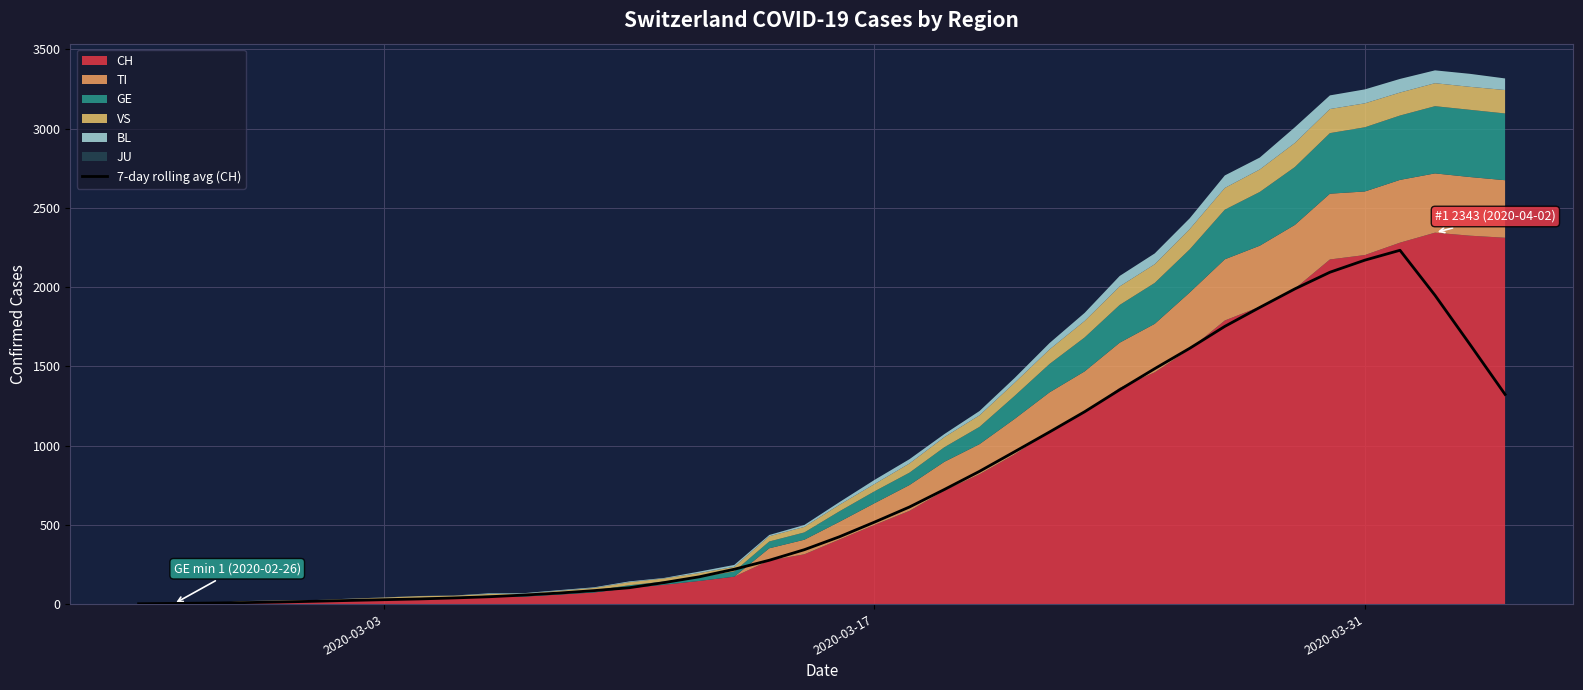

What is the maximum value for 7-day rolling avg (CH)?

2232.0